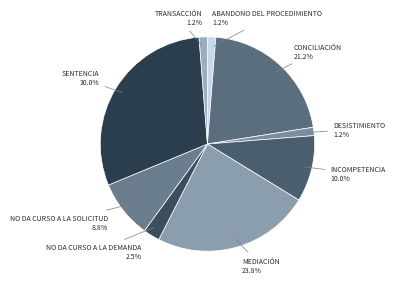

Is there a majority slice in this chart?

No